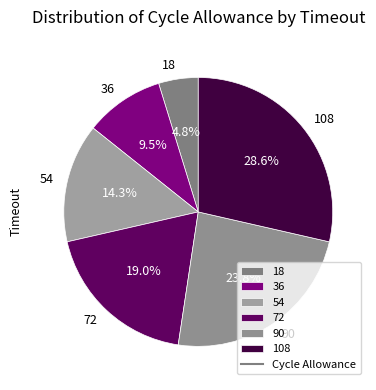

Rank the categories by value from lowest to highest.

18, 36, 54, 72, 90, 108